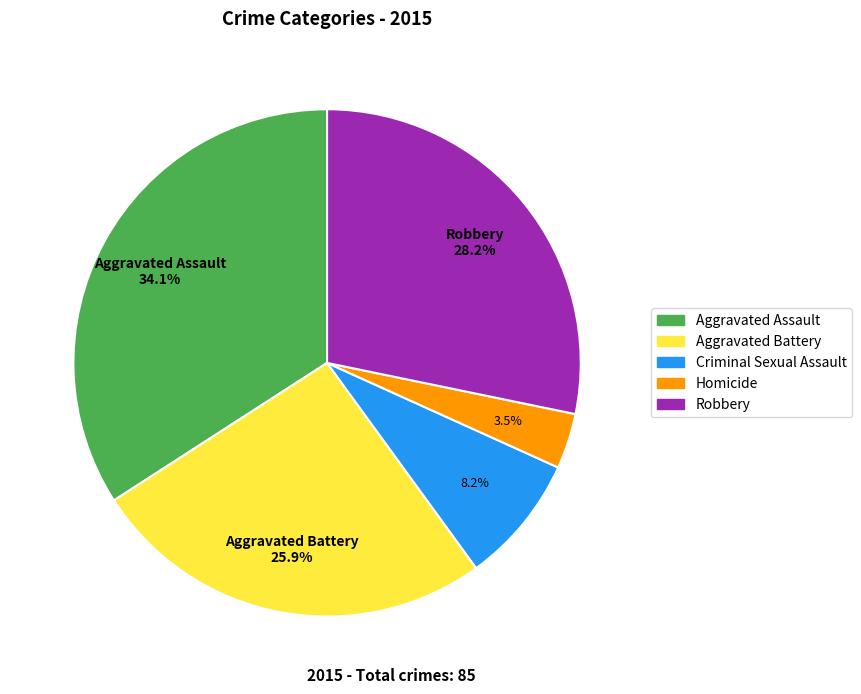

To the nearest percent, what is the difference between the largest and smallest slice percentages?

31%